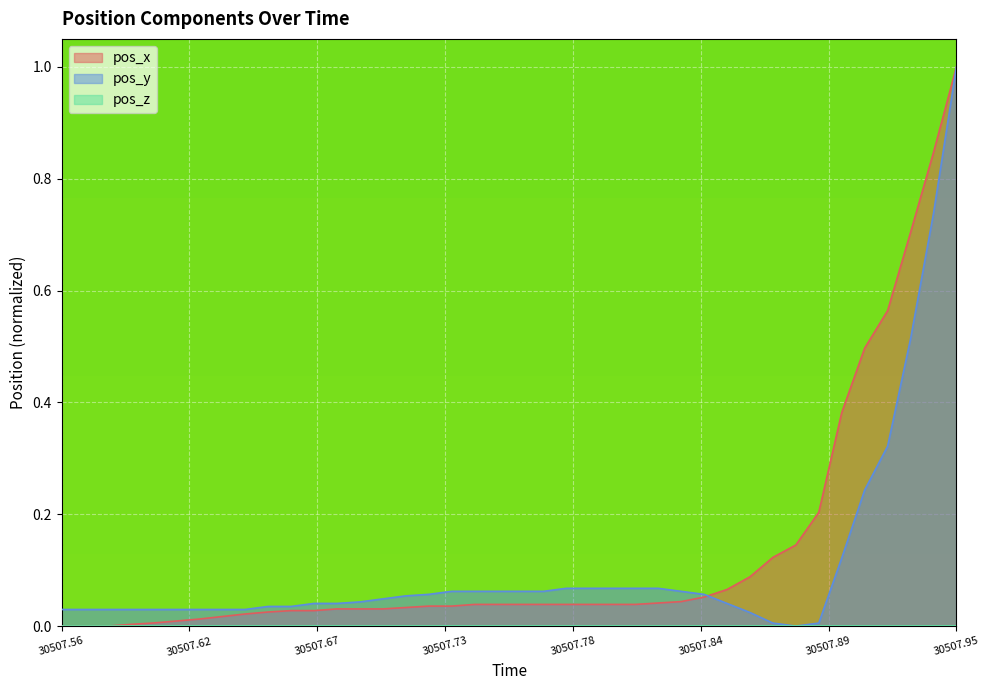

Which series has the largest total across all categories?

pos_x